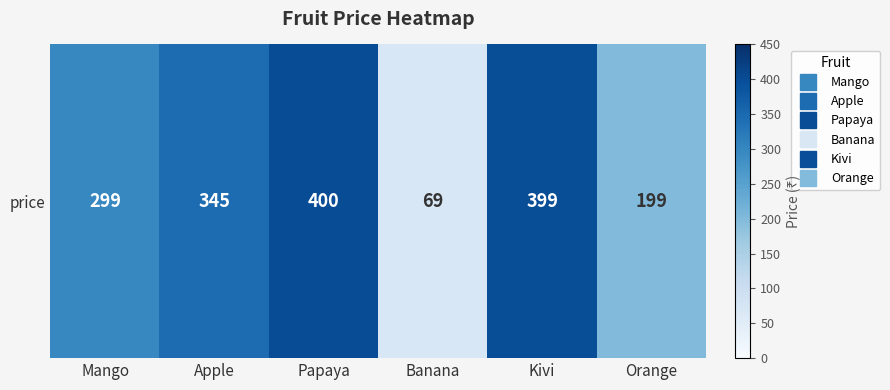

Count the number of categories in the chart.

6